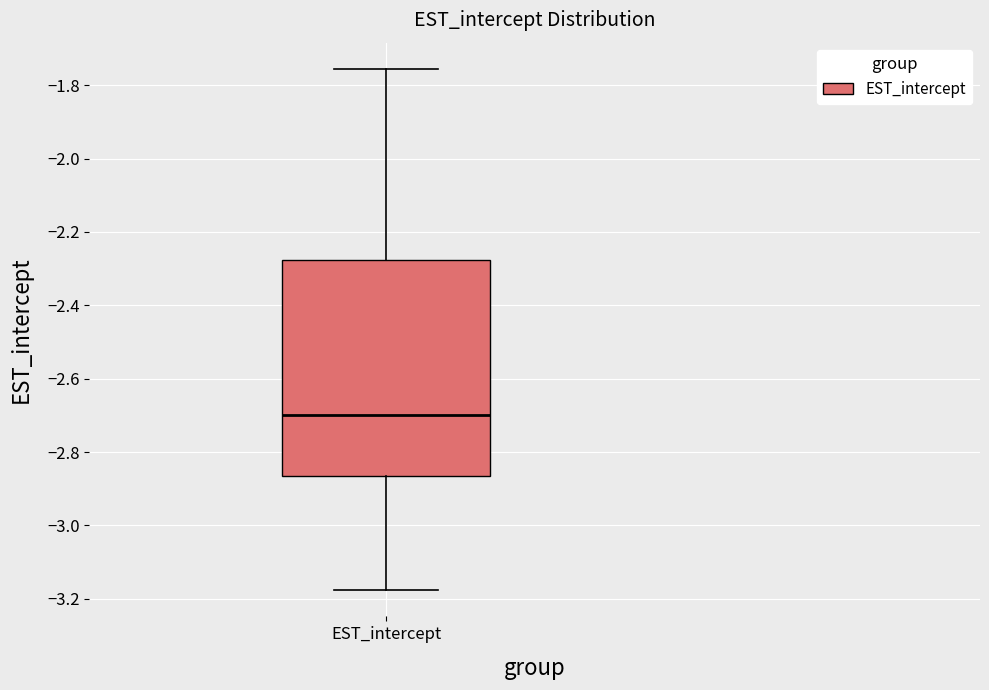

Where is the lower edge of the box for EST_intercept on the y-axis? The values are not printed on the chart, so give them approximately, as read against the axis.

-2.86